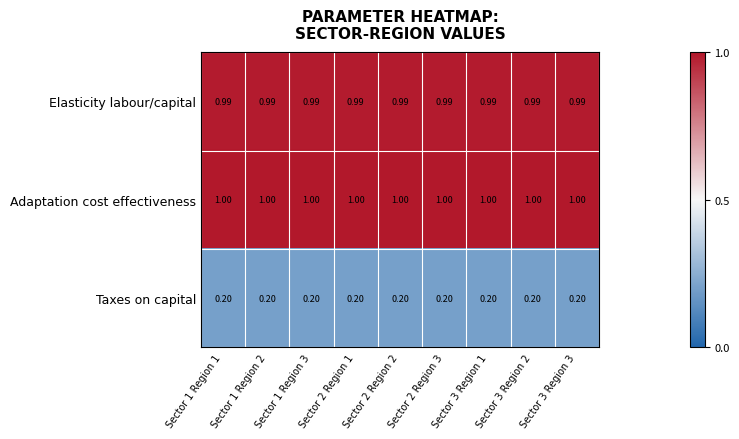

Is the value of Adaptation cost effectiveness at Sector 1 Region 1 greater than the value of Elasticity labour/capital at Sector 1 Region 3?

Yes